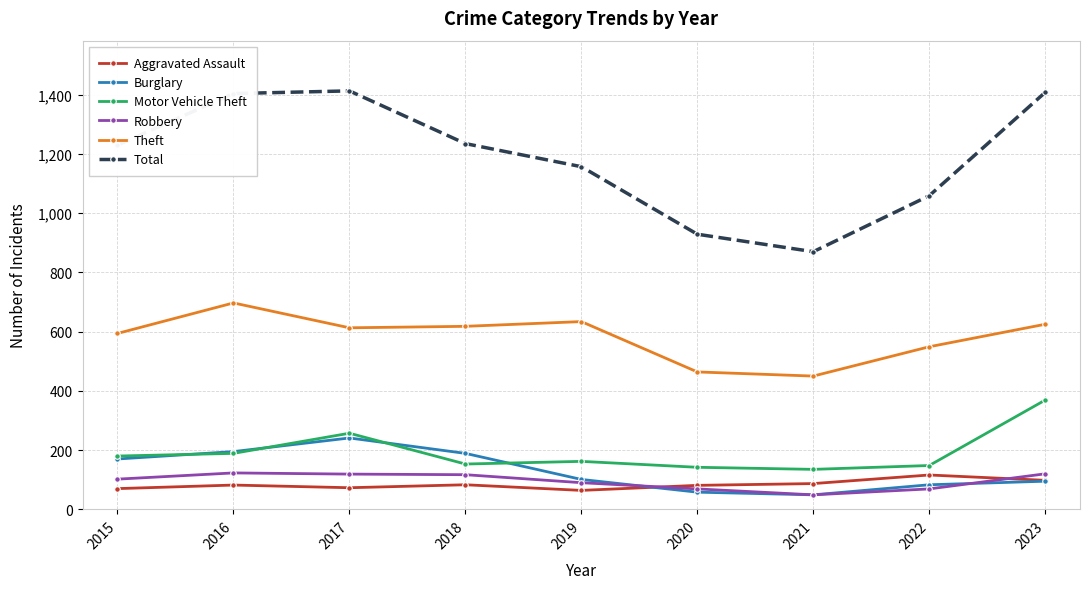

What is the difference between the second highest and minimum values in the Aggravated Assault series?

34